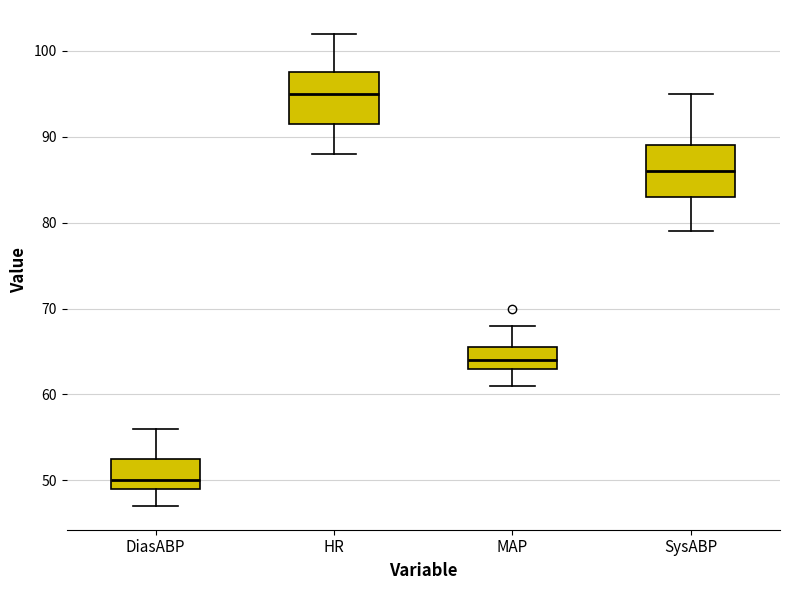

Where does the median line of the box for HR sit on the y-axis? The values are not printed on the chart, so give them approximately, as read against the axis.

95